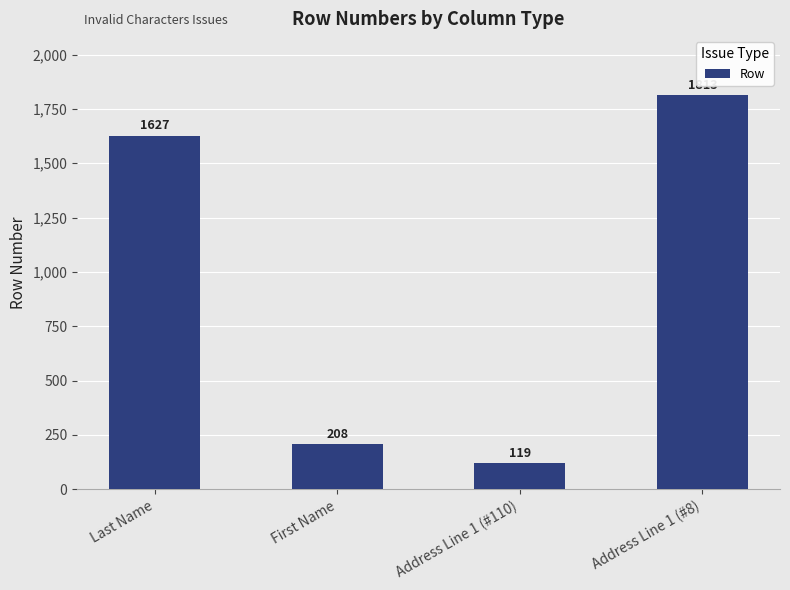

What is the approximate value at Address Line 1 (#110), to the nearest 50?

100